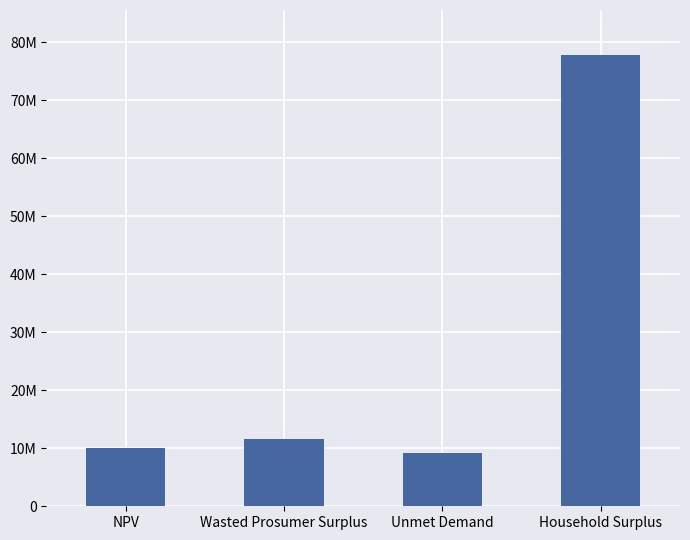

Reading left to right, transcribe all the data shown in this chart.

10019096.5	11644628.5	9183936.2	77771645.0